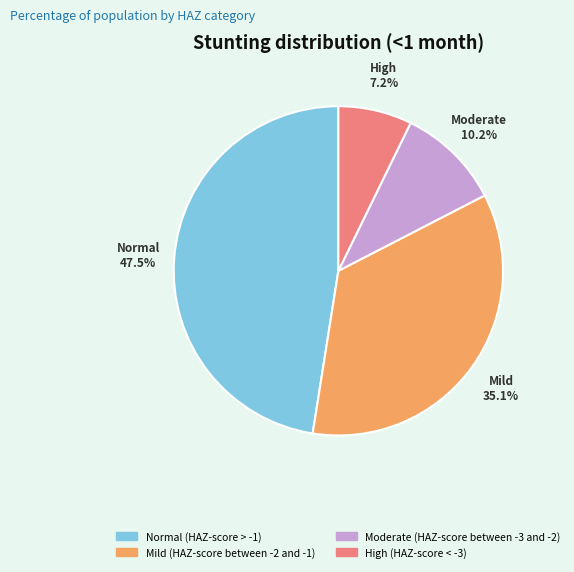

What percentage is NOT represented by Mild (HAZ-score between -2 and -1)?

64.9%